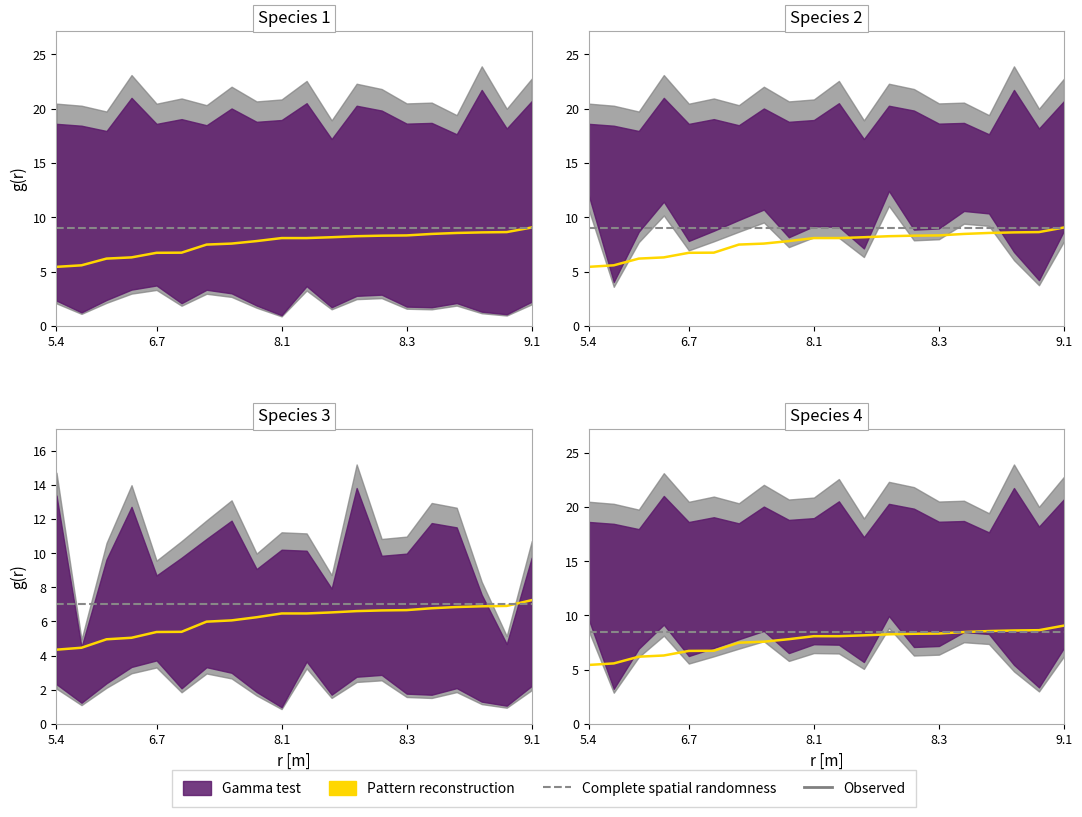

True or false: Observed has a value of 13.8 at 8.

False